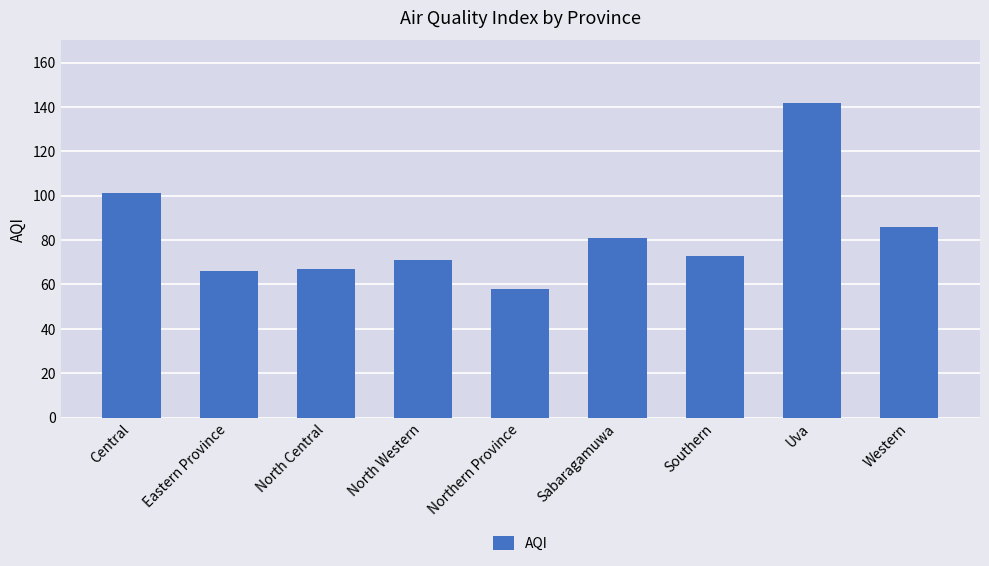

How many bars are there in total?

9